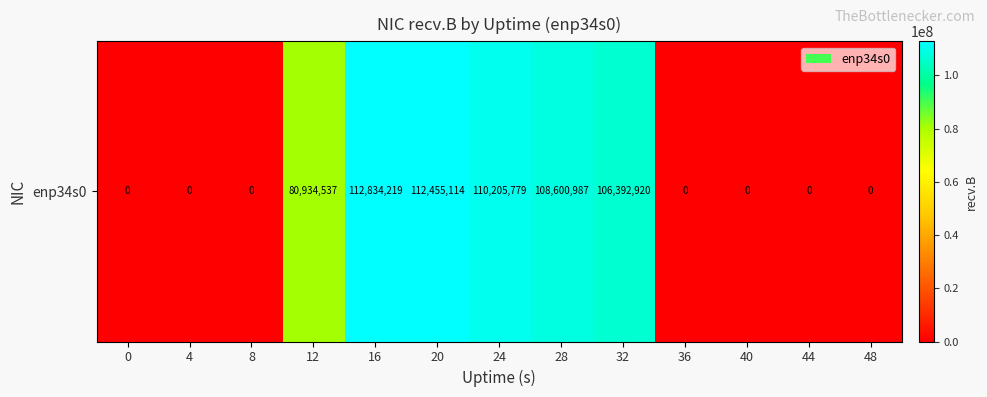

Reading left to right, extract all data points from this chart.

0	0	0	80934537	112834219	112455114	110205779	108600987	106392920	0	0	0	0